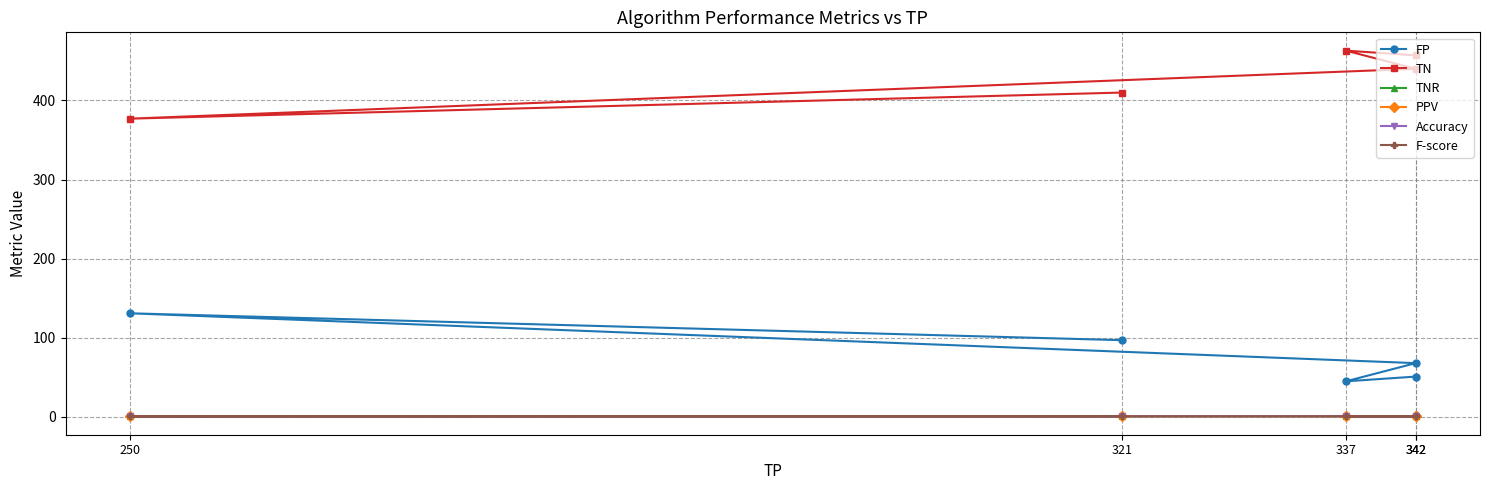

At which category is the sum across all series the highest?

337